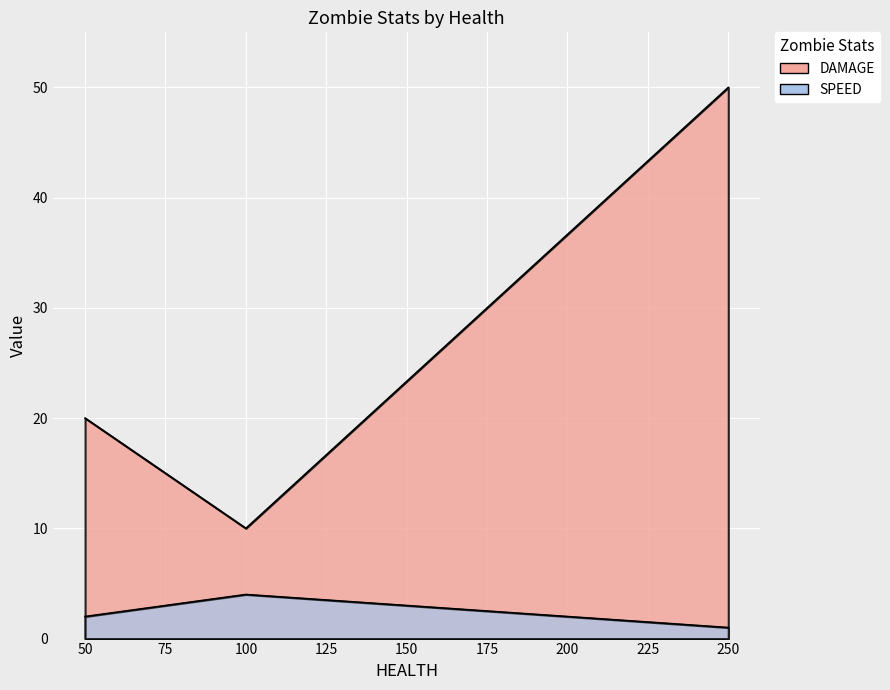

What is the minimum value for DAMAGE?

10